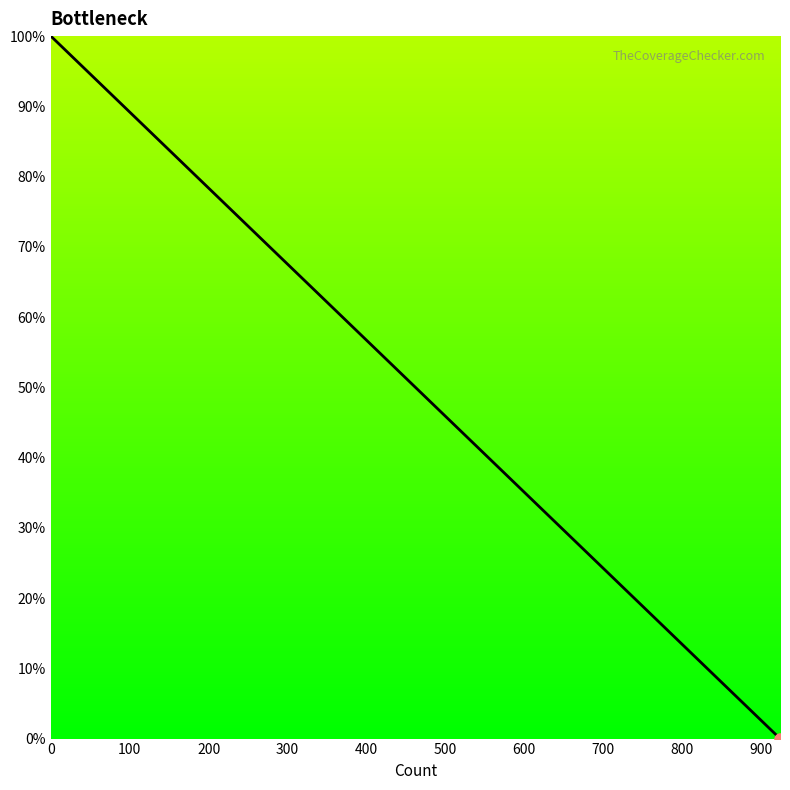

Does the chart have visible grid lines?

No